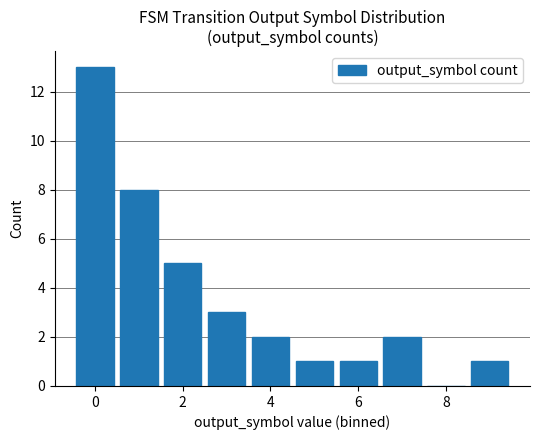

Are the bars horizontal?

No